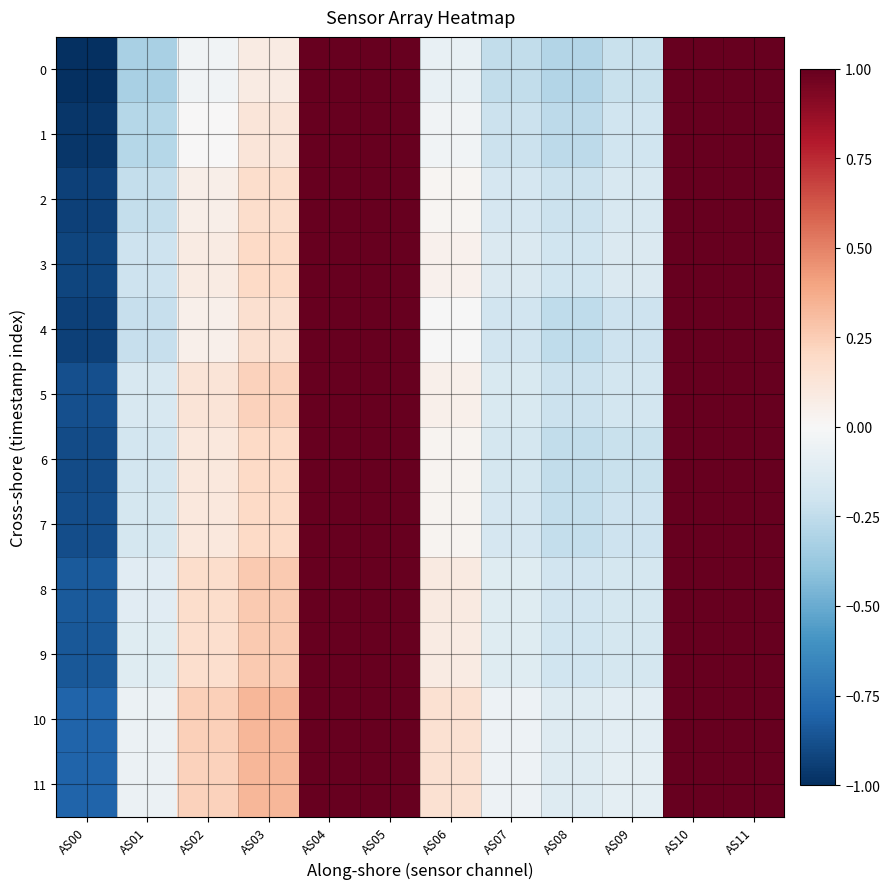

Reading right to left, what are all the values shown in this chart?

0: AS11=1.0	AS10=1.0	AS09=-0.2	AS08=-0.3	AS07=-0.2	AS06=-0.1	AS05=1.0	AS04=1.0	AS03=0.1	AS02=-0.0	AS01=-0.3	AS00=-1.0
1: AS11=1.0	AS10=1.0	AS09=-0.2	AS08=-0.3	AS07=-0.2	AS06=-0.0	AS05=1.0	AS04=1.0	AS03=0.1	AS02=0.0	AS01=-0.3	AS00=-1.0
2: AS11=1.0	AS10=1.0	AS09=-0.2	AS08=-0.2	AS07=-0.2	AS06=0.0	AS05=1.0	AS04=1.0	AS03=0.2	AS02=0.1	AS01=-0.2	AS00=-0.9
3: AS11=1.0	AS10=1.0	AS09=-0.1	AS08=-0.2	AS07=-0.1	AS06=0.0	AS05=1.0	AS04=1.0	AS03=0.2	AS02=0.1	AS01=-0.2	AS00=-0.9
4: AS11=1.0	AS10=1.0	AS09=-0.2	AS08=-0.3	AS07=-0.2	AS06=-0.0	AS05=1.0	AS04=1.0	AS03=0.2	AS02=0.1	AS01=-0.2	AS00=-0.9
5: AS11=1.0	AS10=1.0	AS09=-0.2	AS08=-0.2	AS07=-0.2	AS06=0.1	AS05=1.0	AS04=1.0	AS03=0.2	AS02=0.1	AS01=-0.2	AS00=-0.9
6: AS11=1.0	AS10=1.0	AS09=-0.2	AS08=-0.2	AS07=-0.2	AS06=0.0	AS05=1.0	AS04=1.0	AS03=0.2	AS02=0.1	AS01=-0.2	AS00=-0.9
7: AS11=1.0	AS10=1.0	AS09=-0.2	AS08=-0.2	AS07=-0.2	AS06=0.0	AS05=1.0	AS04=1.0	AS03=0.2	AS02=0.1	AS01=-0.2	AS00=-0.9
8: AS11=1.0	AS10=1.0	AS09=-0.2	AS08=-0.2	AS07=-0.1	AS06=0.1	AS05=1.0	AS04=1.0	AS03=0.3	AS02=0.2	AS01=-0.1	AS00=-0.8
9: AS11=1.0	AS10=1.0	AS09=-0.2	AS08=-0.2	AS07=-0.1	AS06=0.1	AS05=1.0	AS04=1.0	AS03=0.3	AS02=0.2	AS01=-0.1	AS00=-0.8
10: AS11=1.0	AS10=1.0	AS09=-0.1	AS08=-0.1	AS07=-0.1	AS06=0.2	AS05=1.0	AS04=1.0	AS03=0.3	AS02=0.2	AS01=-0.1	AS00=-0.8
11: AS11=1.0	AS10=1.0	AS09=-0.1	AS08=-0.1	AS07=-0.1	AS06=0.2	AS05=1.0	AS04=1.0	AS03=0.3	AS02=0.2	AS01=-0.1	AS00=-0.8